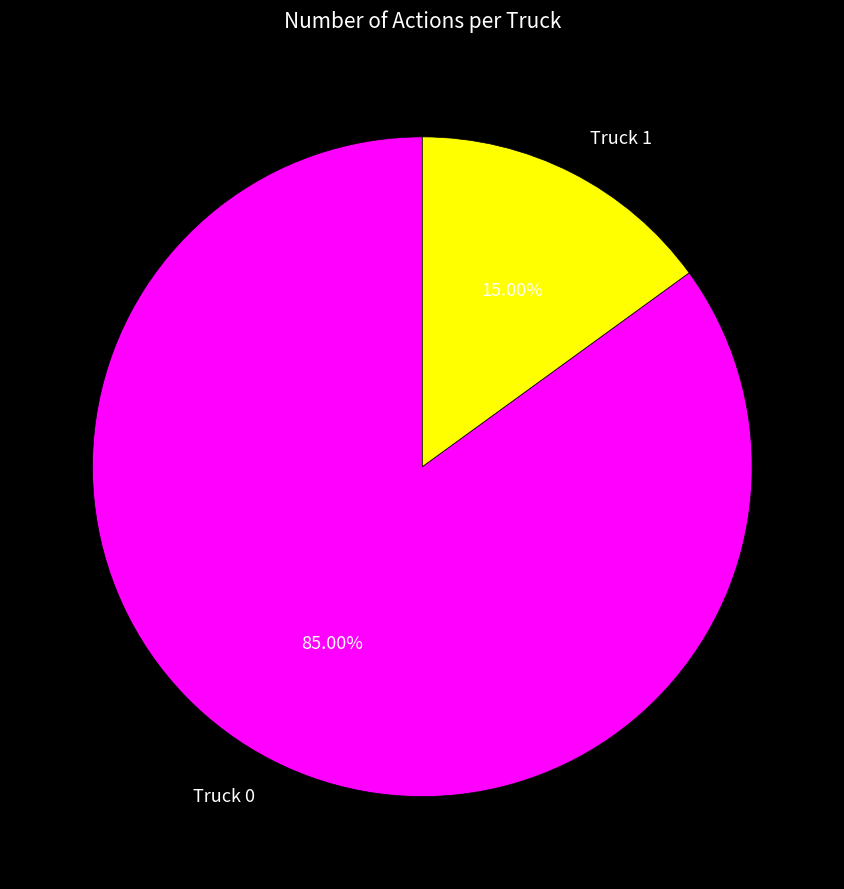

Which category has the biggest portion of the pie?

Truck 0